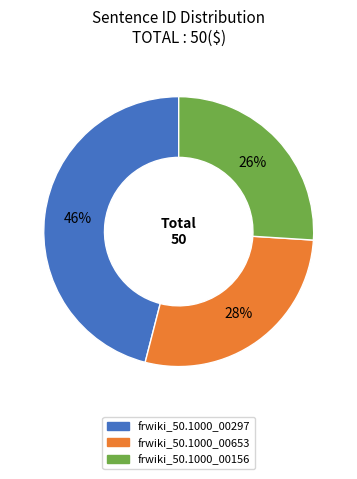

Which slice is the smallest?

frwiki_50.1000_00156